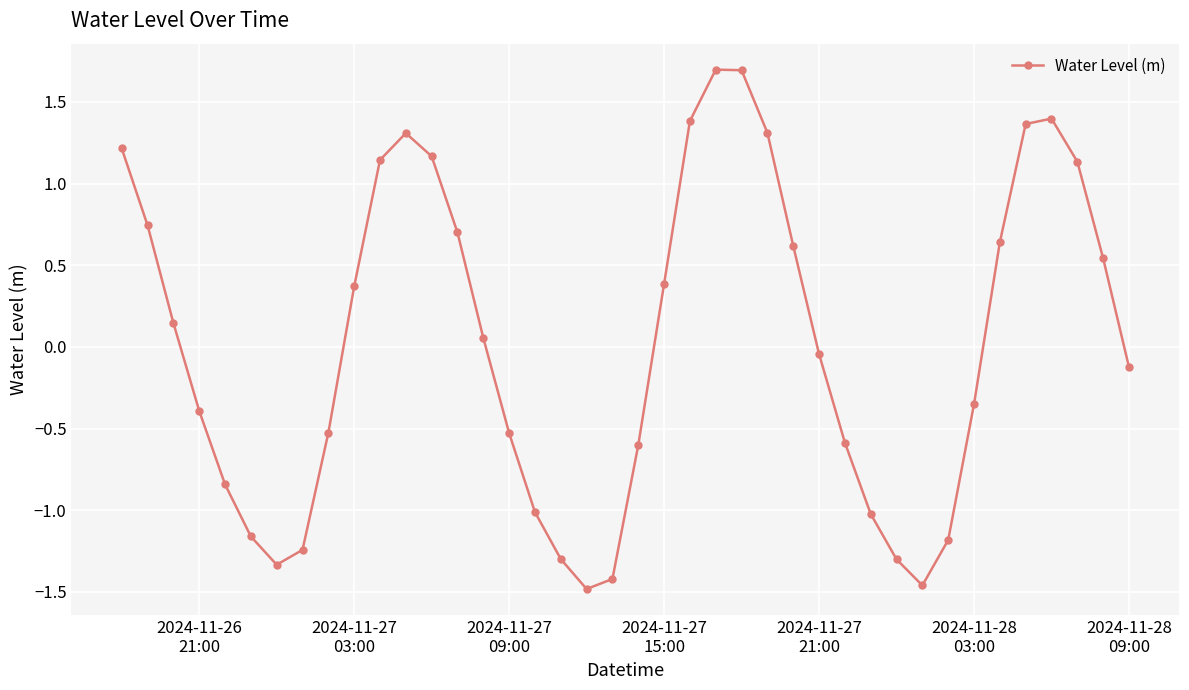

How many points are higher than both their immediate neighbors (excluding endpoints)?

3